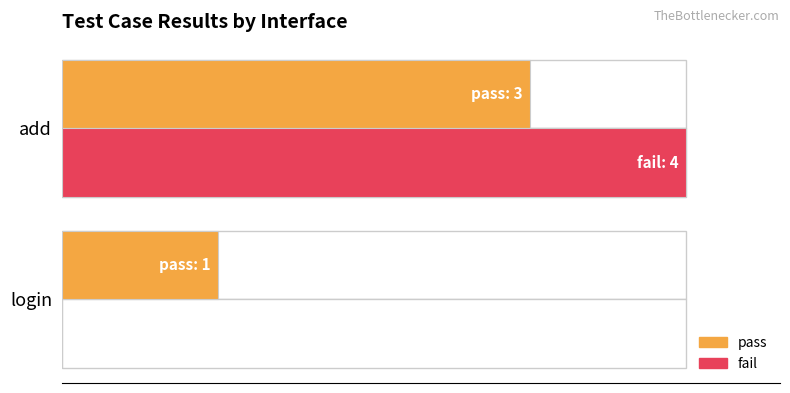

How many categories are shown in the chart?

2